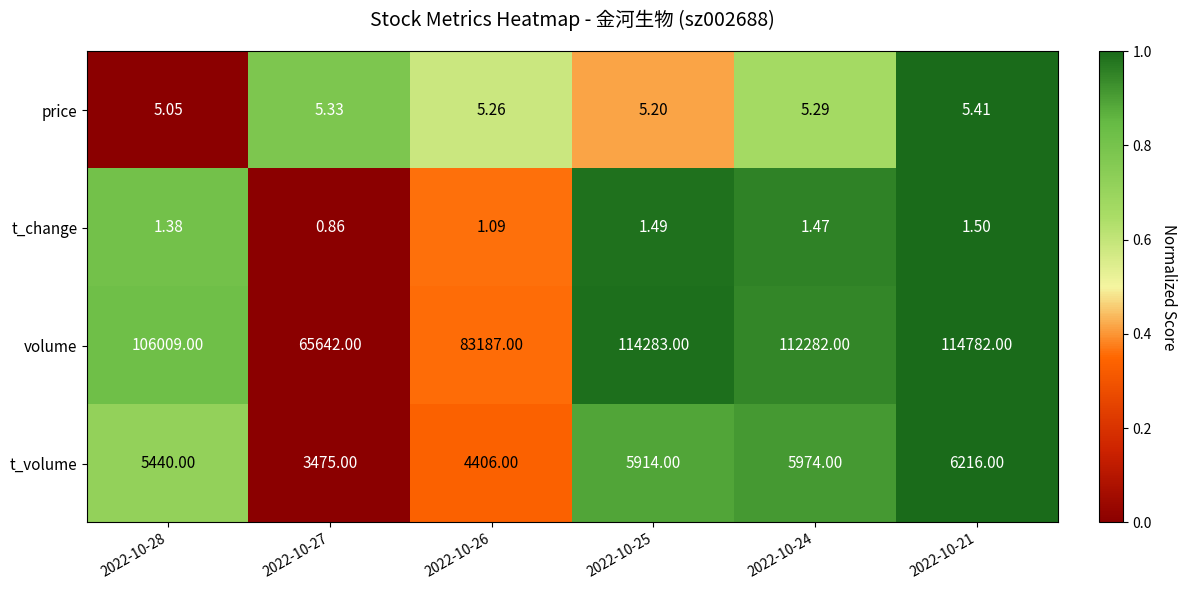

Which series has the largest total across all categories?

volume